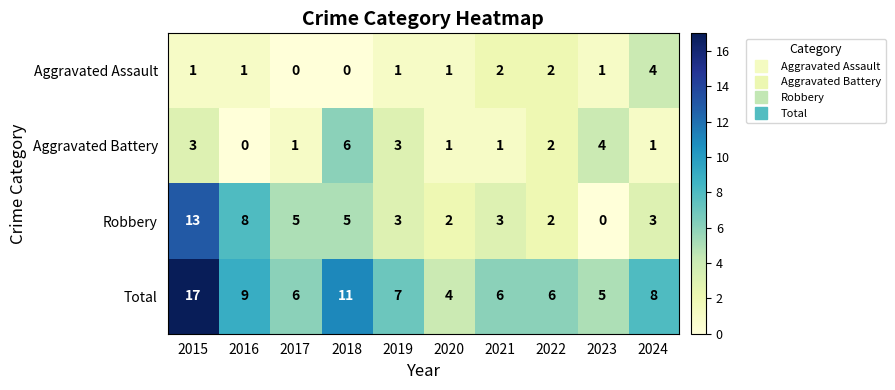

Which category has the highest value in the Aggravated Battery series?

2018